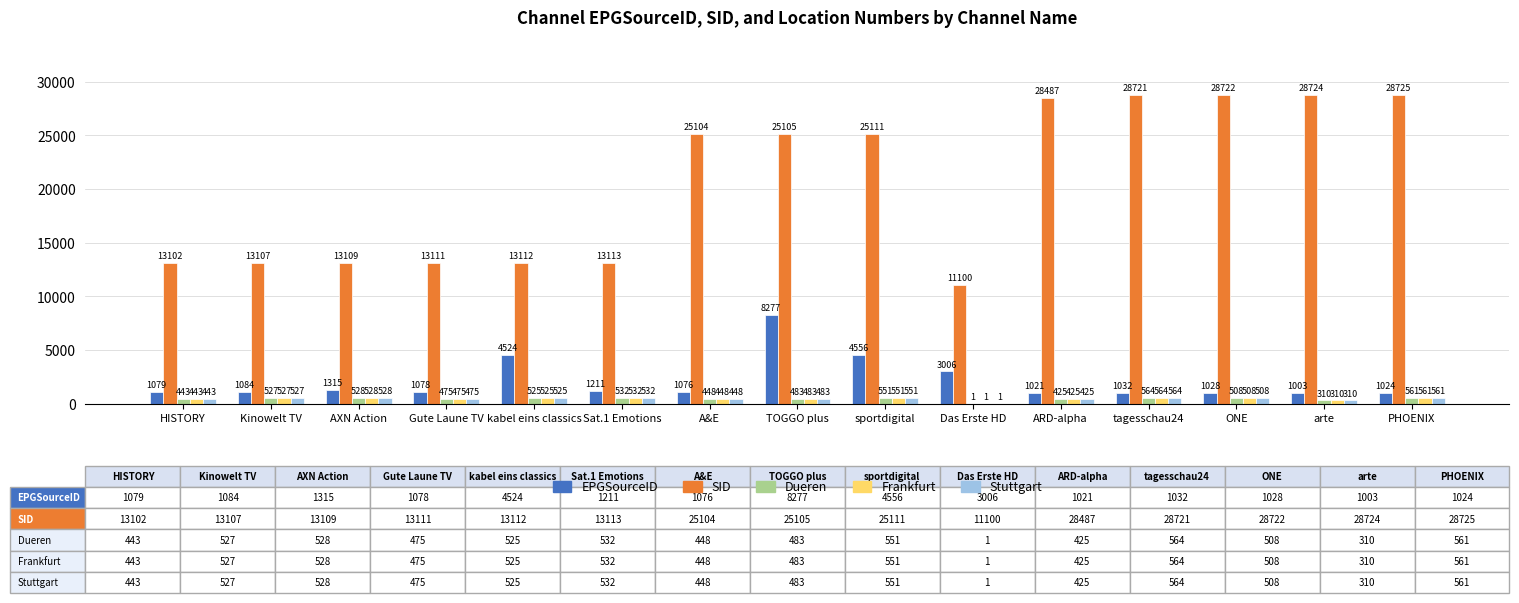

What is the total value across all series at Das Erste HD?

14109